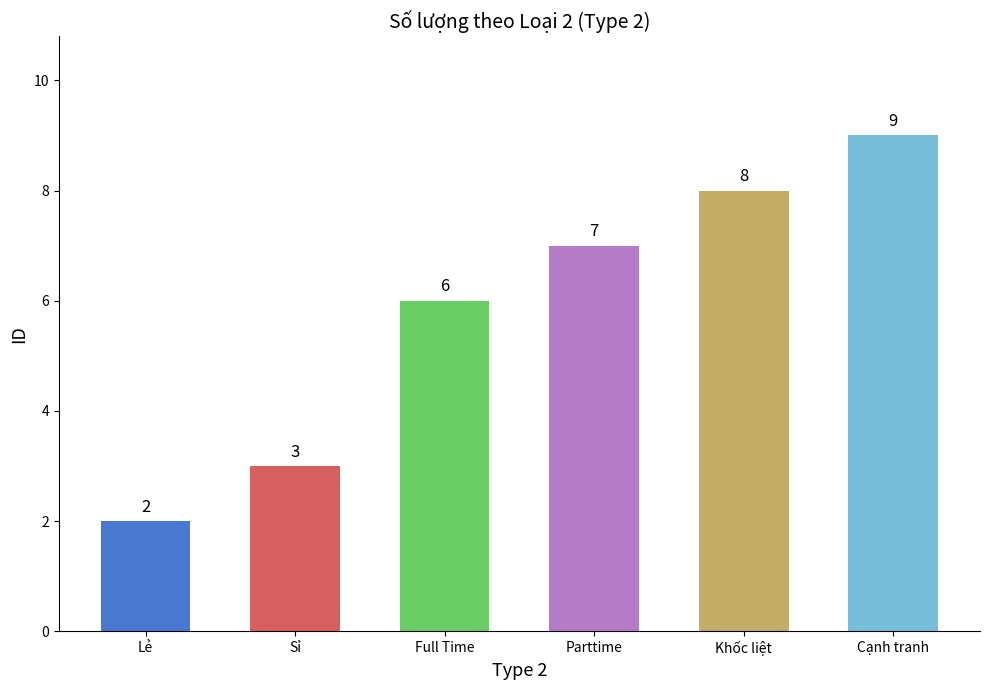

How many data points are less than 7?

3